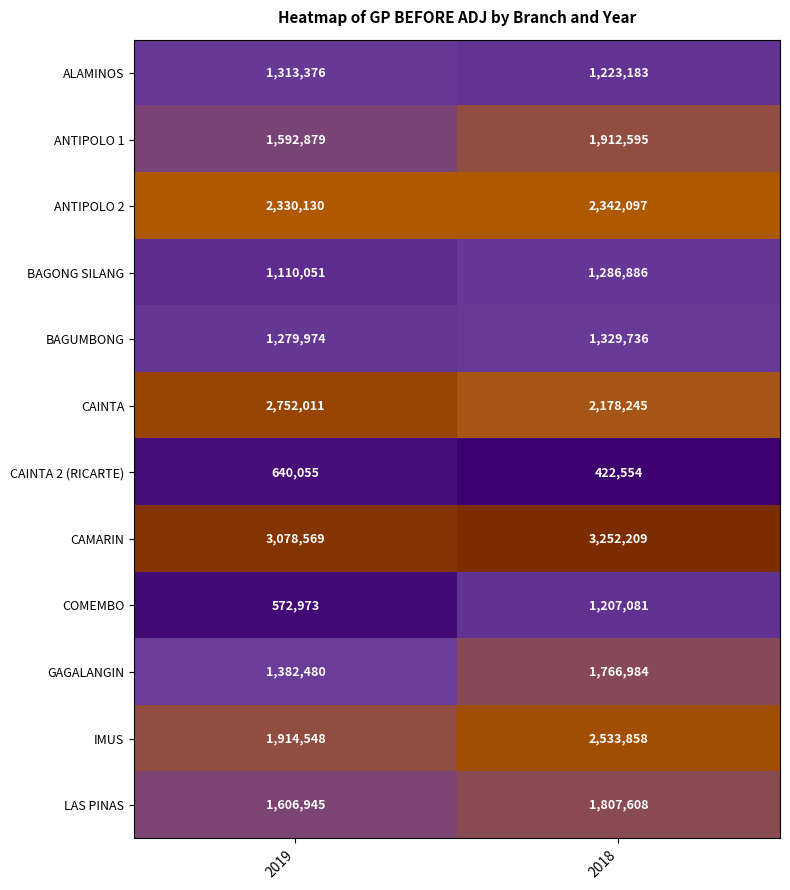

Rank the series at 2018 from lowest to highest value.

CAINTA 2 (RICARTE), COMEMBO, ALAMINOS, BAGONG SILANG, BAGUMBONG, GAGALANGIN, LAS PINAS, ANTIPOLO 1, CAINTA, ANTIPOLO 2, IMUS, CAMARIN